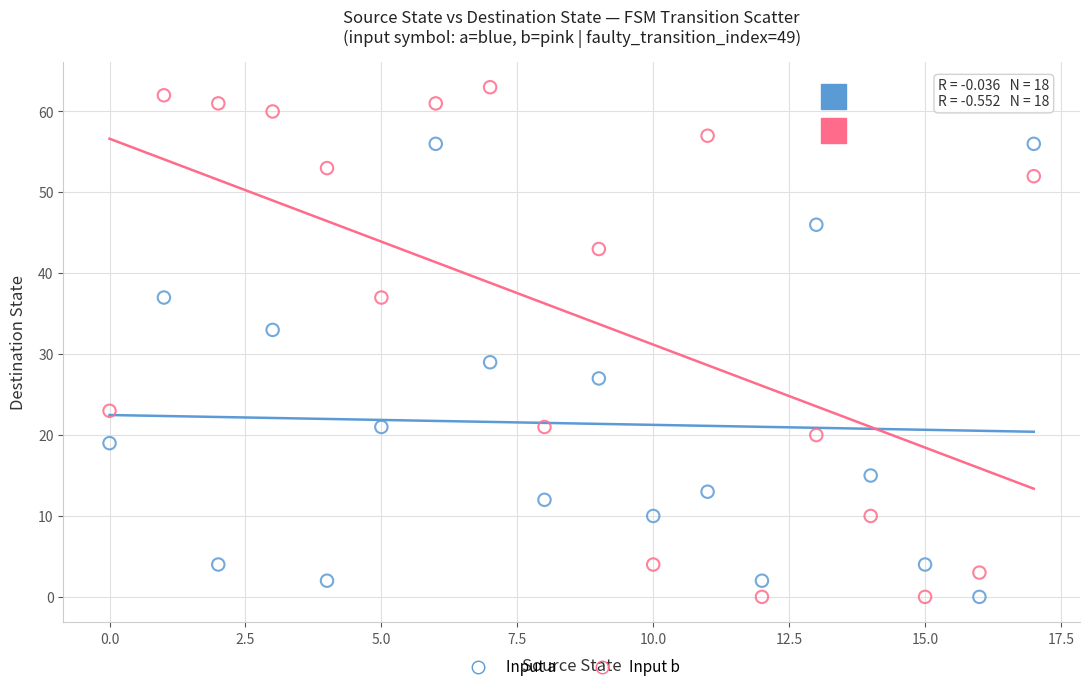

Across all data points, what is the range of Y values (max minus min)?

63